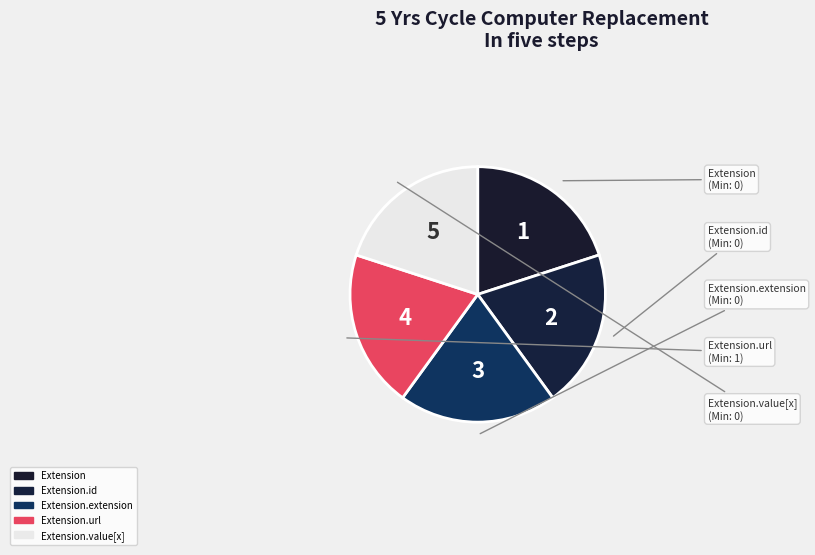

How many slices are in this pie chart?

5